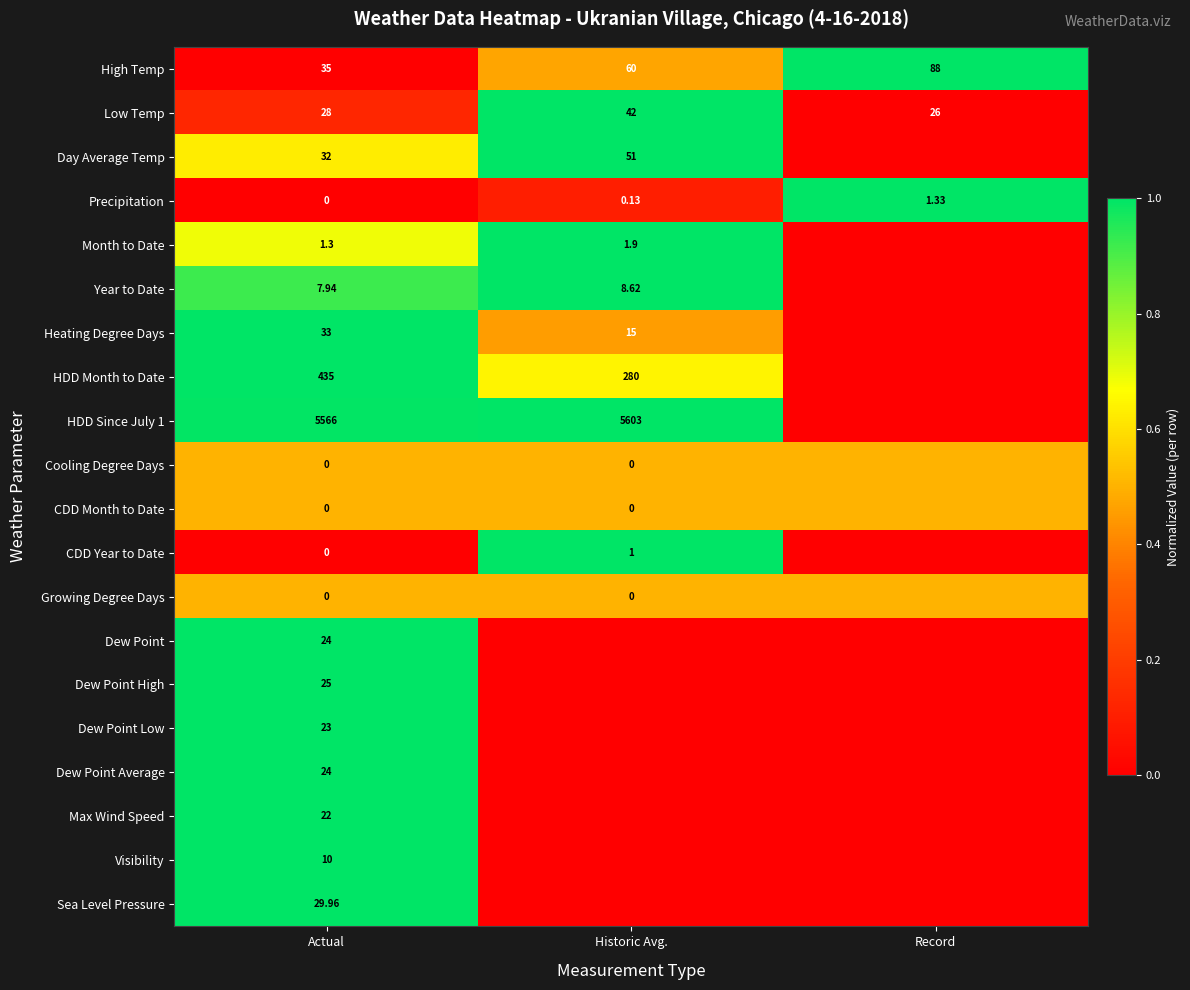

Is the value of Heating Degree Days at Historic Avg. greater than the value of Day Average Temp at Actual?

No